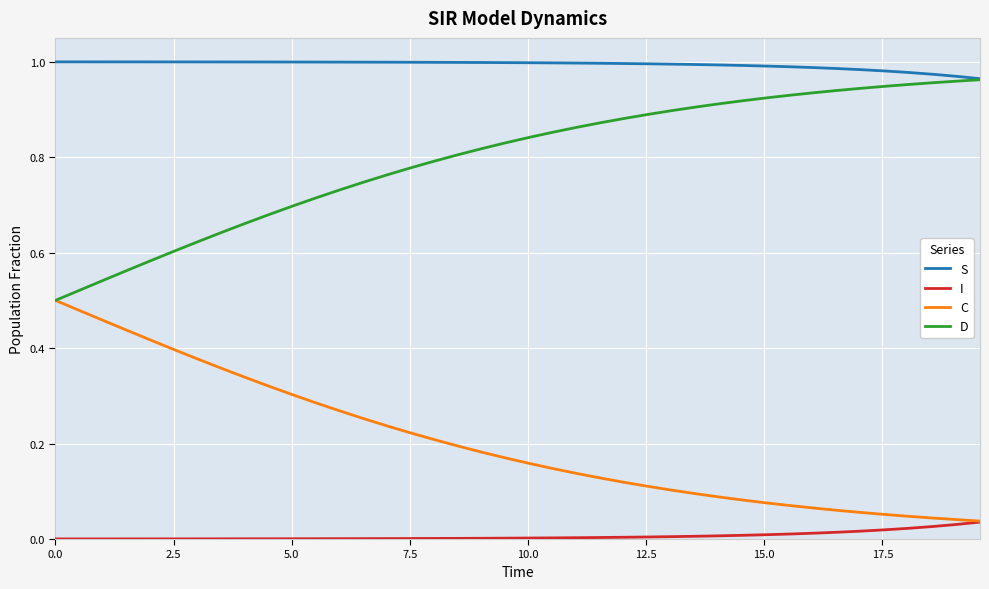

List the series in order of their overall mean, lowest first.

I, C, D, S